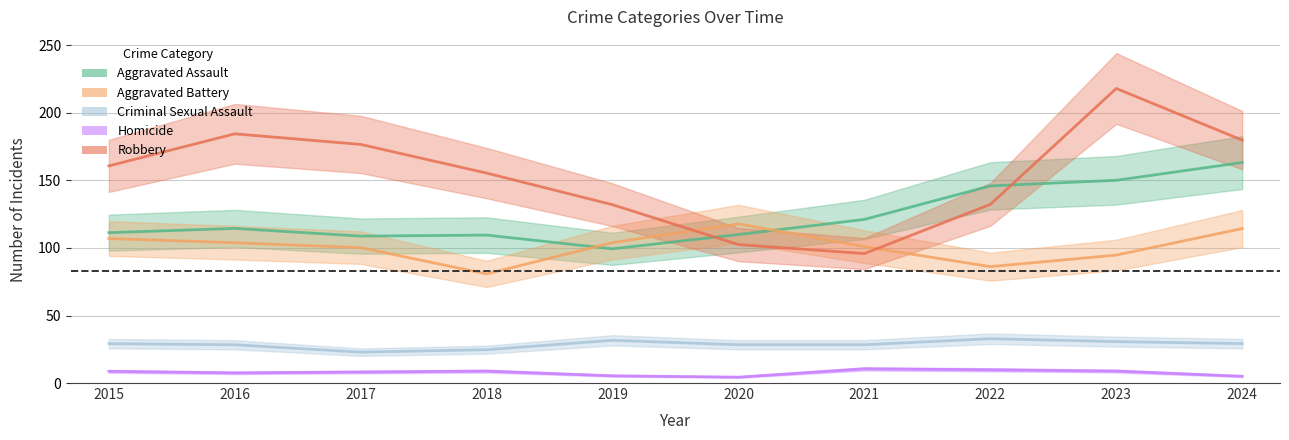

Which series has the largest range (max minus min)?

Robbery